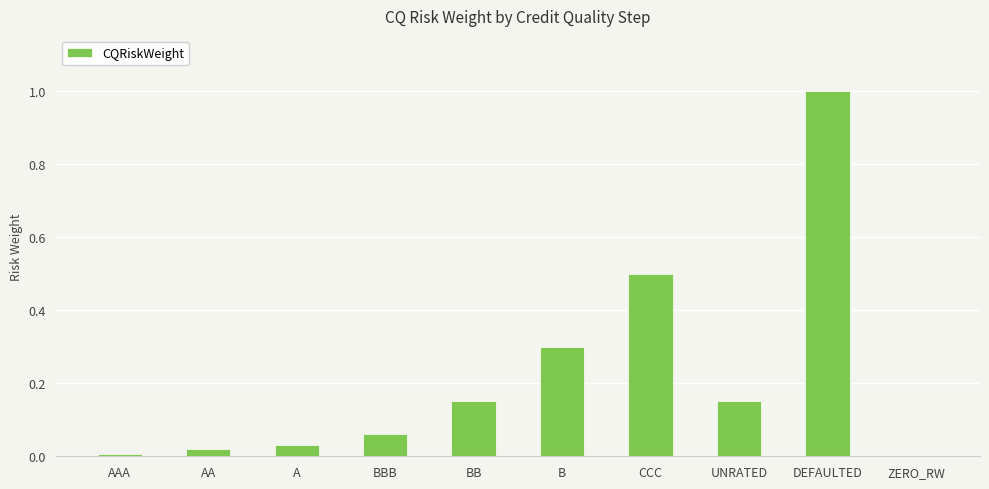

Count the number of categories in the chart.

10